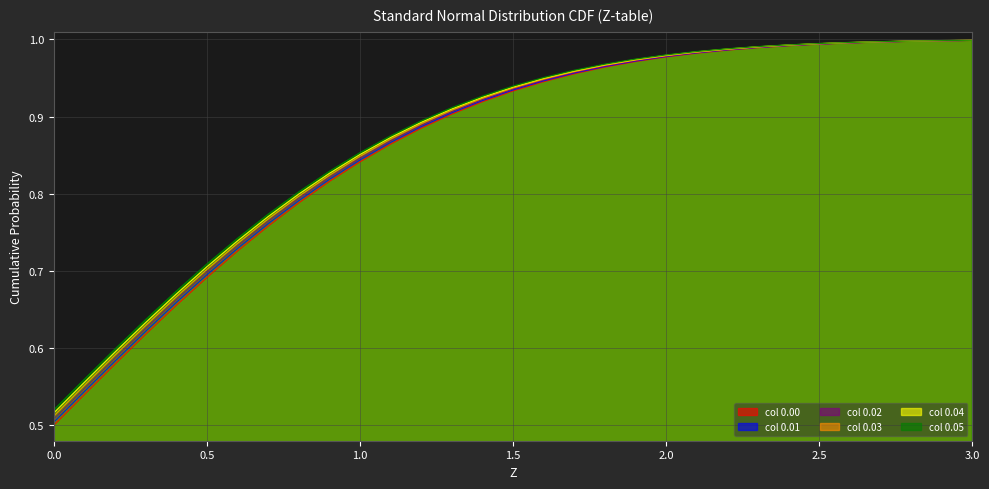

The 0.02 series shows 0.8 at 0.7. True or false?

True